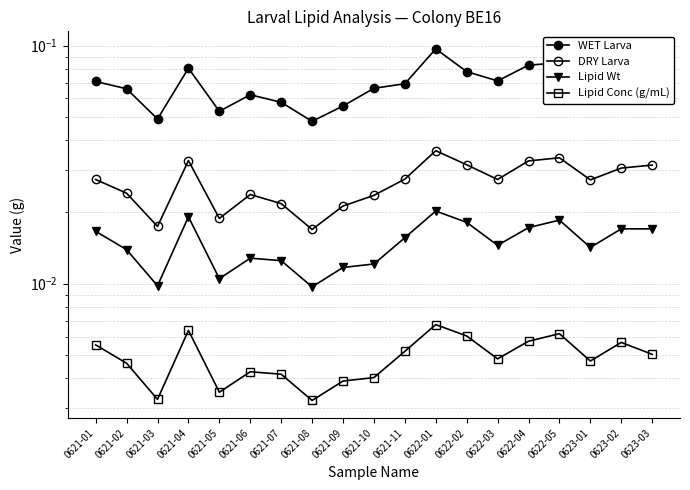

Does the chart have visible grid lines?

Yes